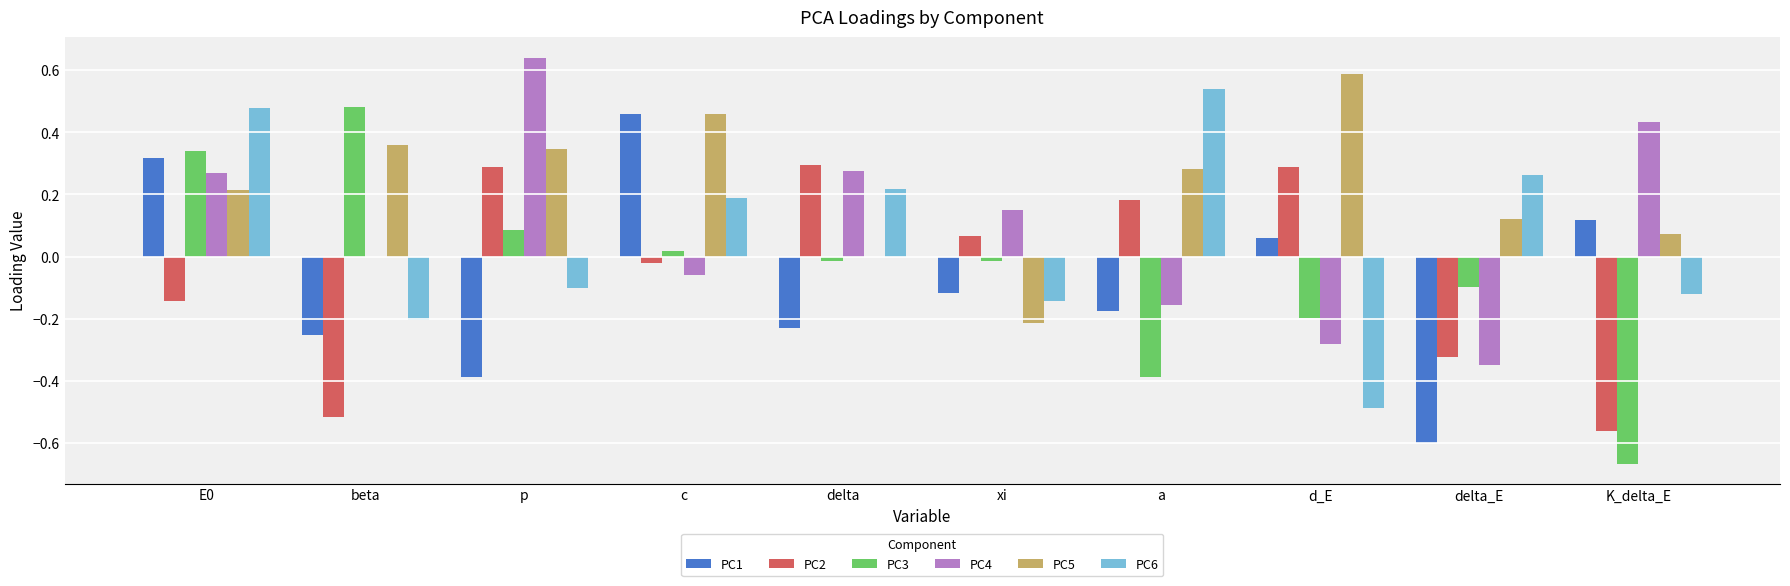

Which series has the largest total across all categories?

PC5